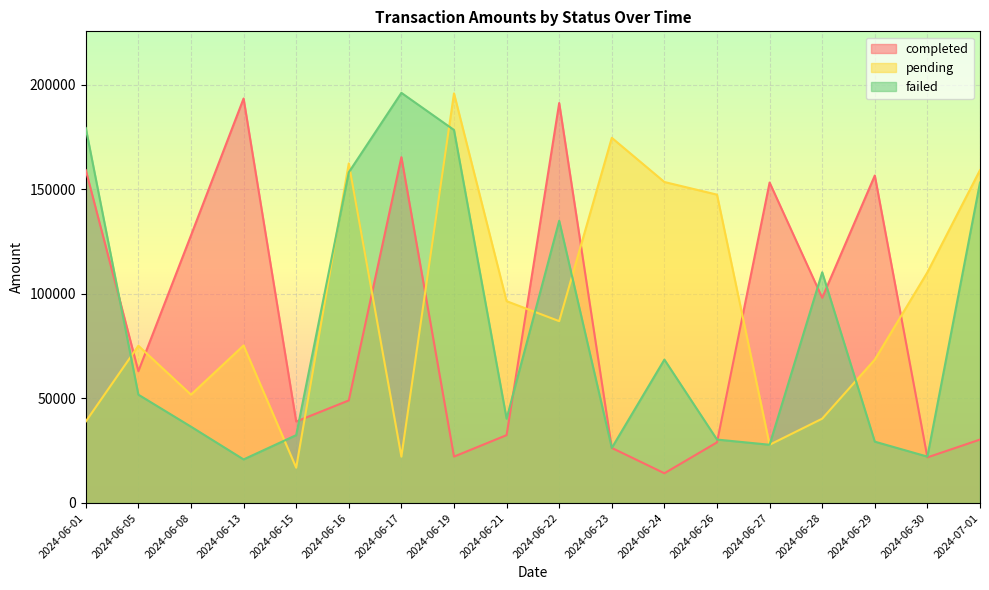

Rank the series by their average value, from lowest to highest.

failed, completed, pending